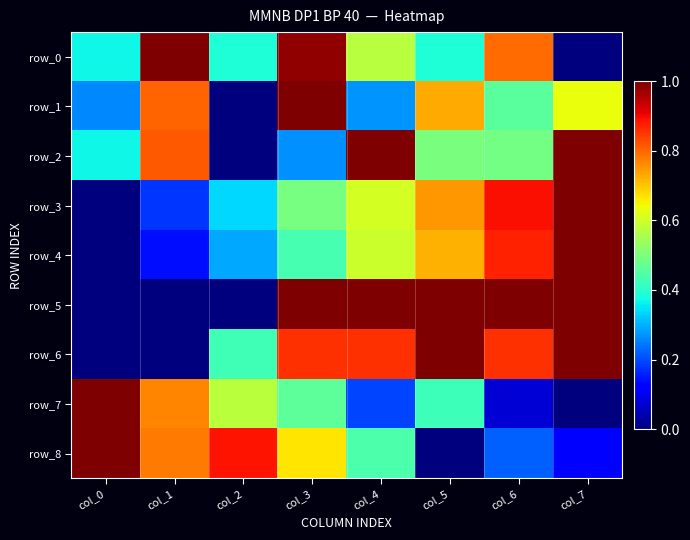

What is the average value of the row_3 series?

0.5